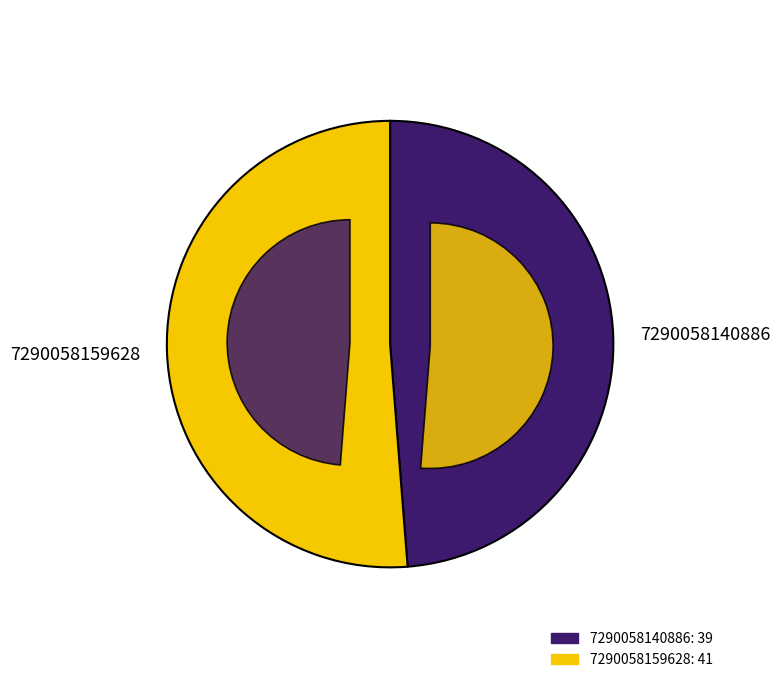

Rank the categories by value from highest to lowest.

7290058159628, 7290058140886